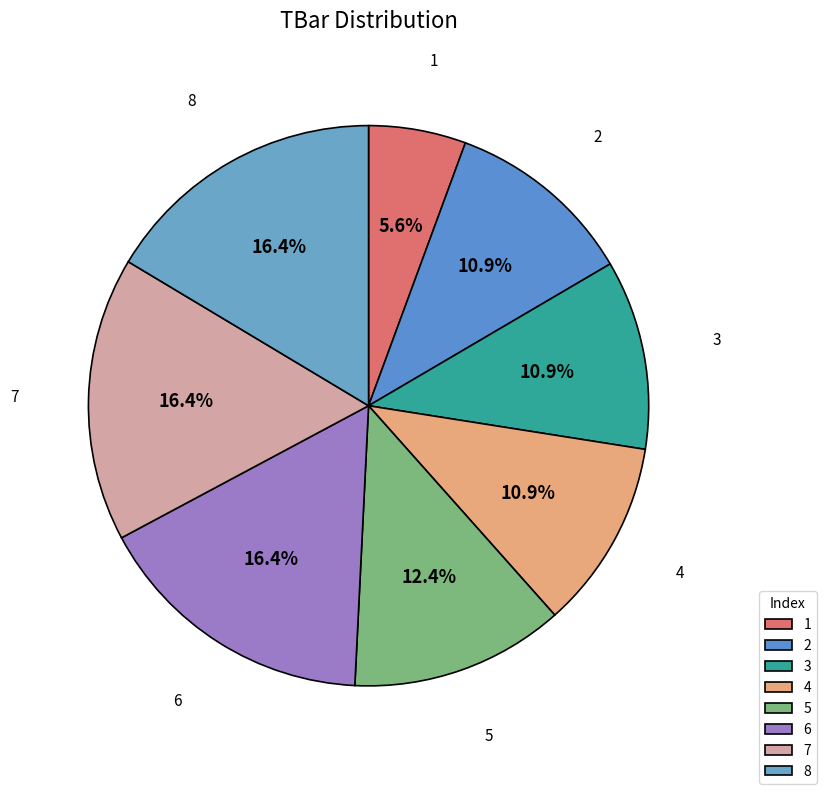

To the nearest percent, what percentage of the pie is 8?

16%